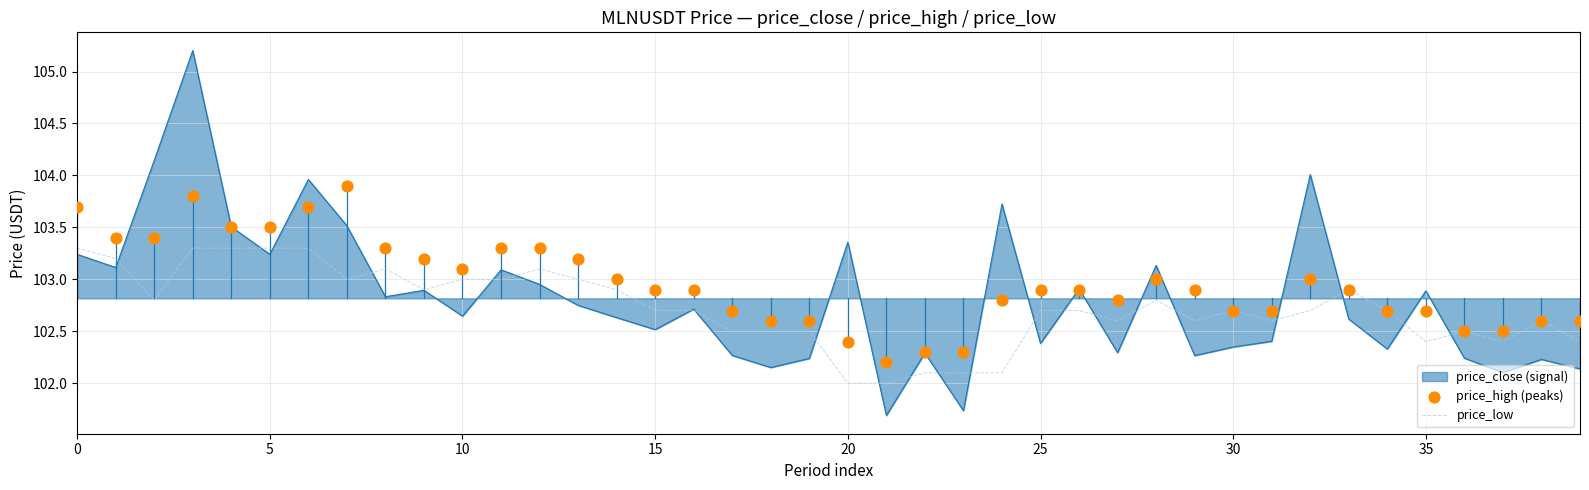

Is it true that price_low equals 102.4 at 35?

True